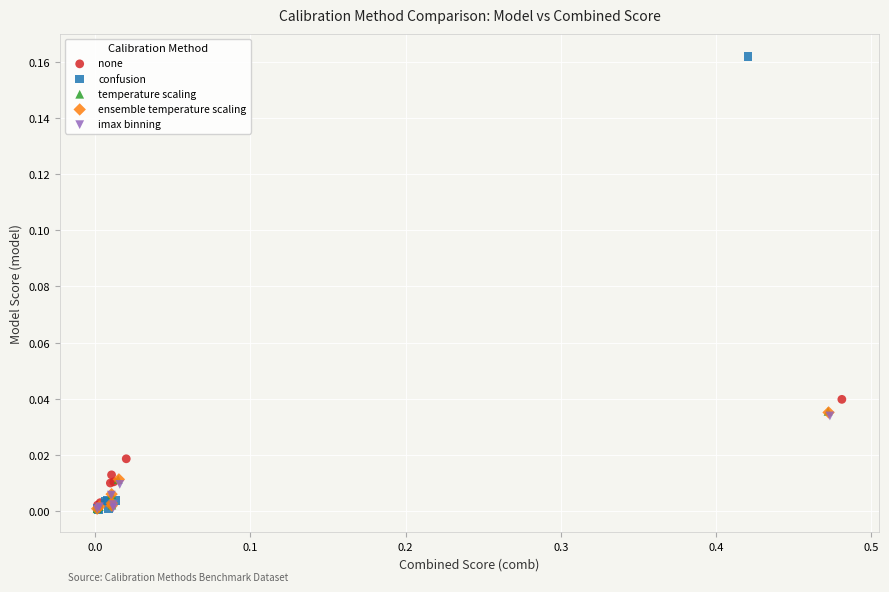

Which series reaches the maximum Y coordinate?

confusion